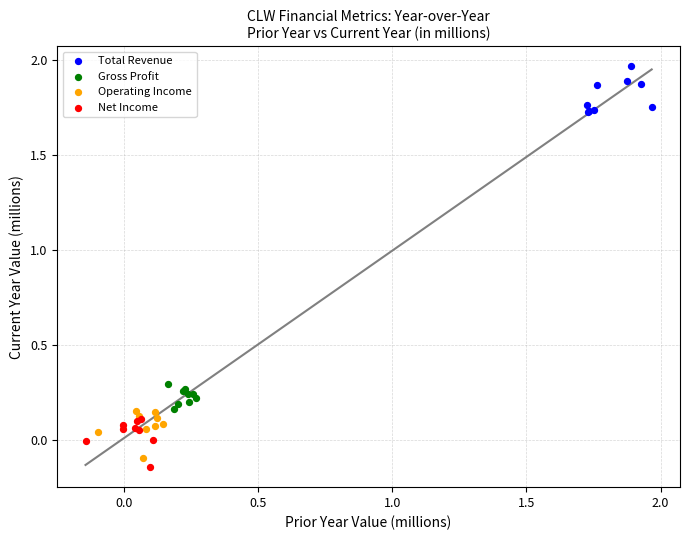

Which series contains the highest Y value?

Total Revenue